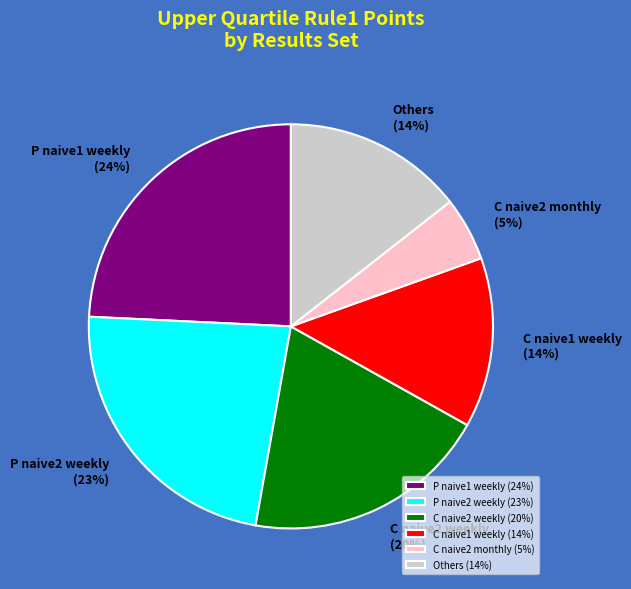

Does P naive1 weekly (24%) account for over 50% of the chart?

No